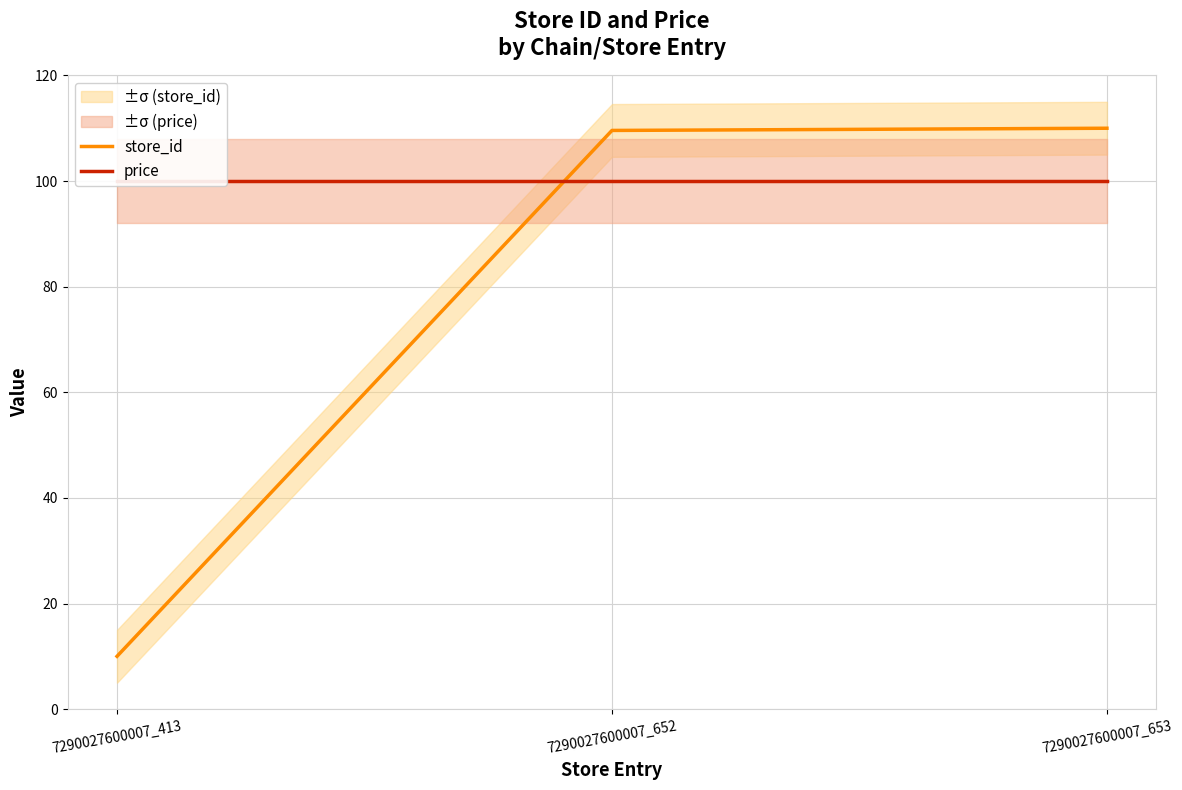

Rank the categories by price value from highest to lowest.

7290027600007_413, 7290027600007_652, 7290027600007_653